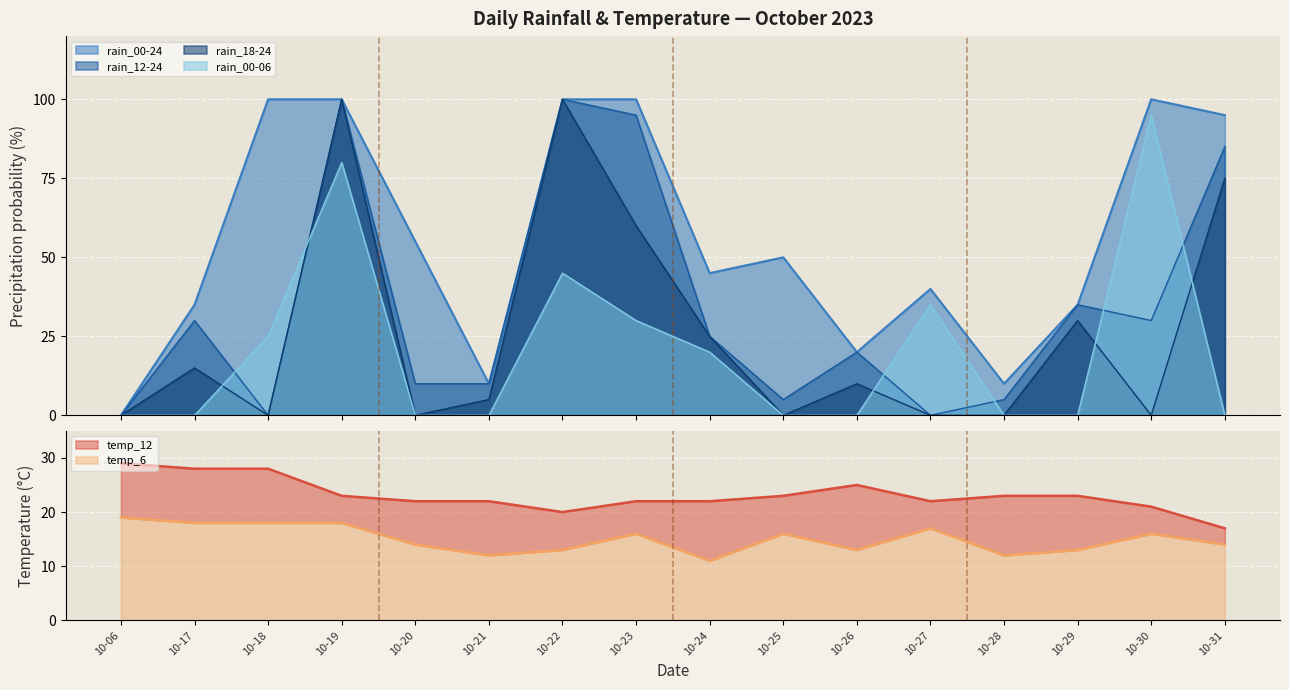

At how many categories does at least one series exceed 76?

6